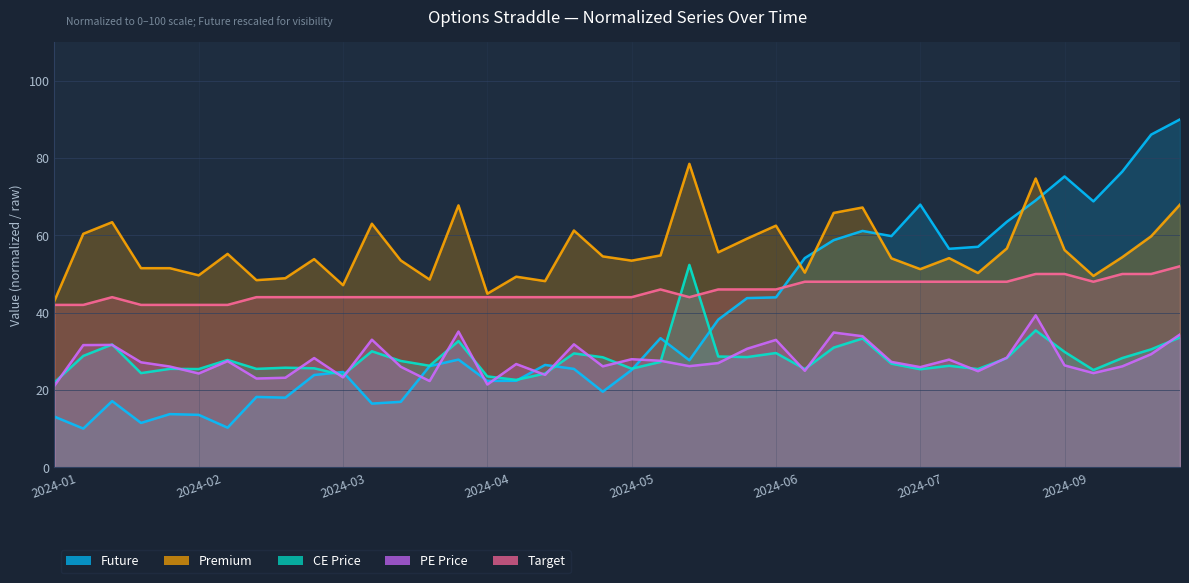

What is the smallest value displayed?

10.0